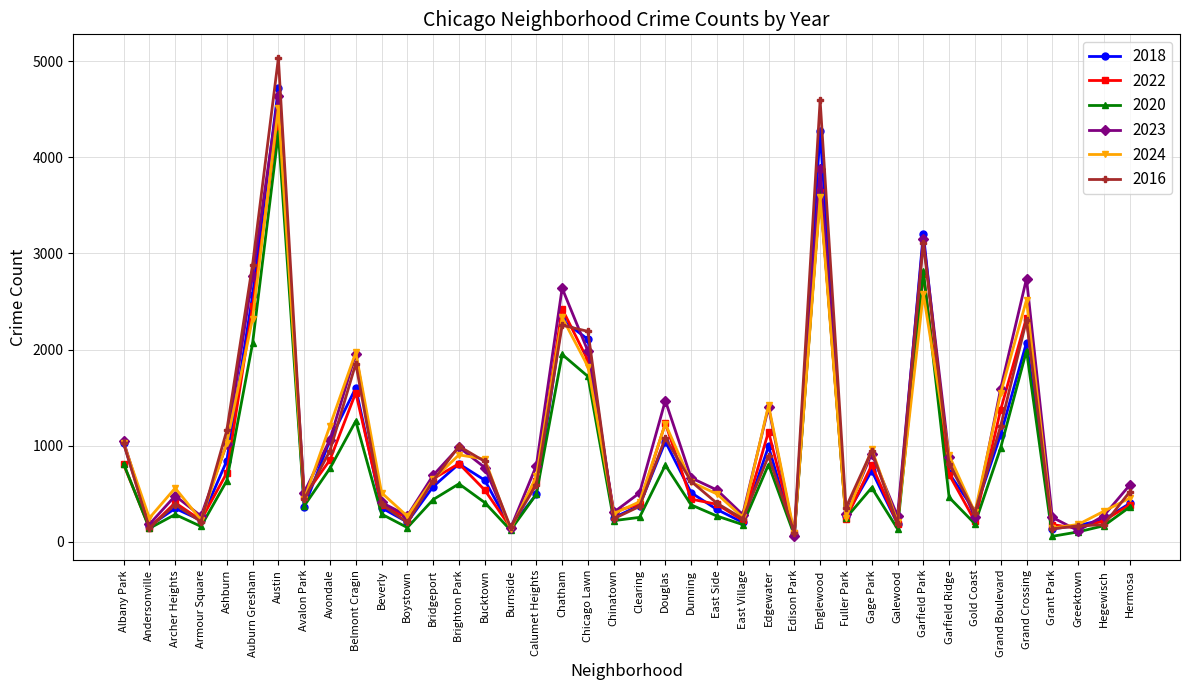

How many interior local valleys does the 2022 series have?

12